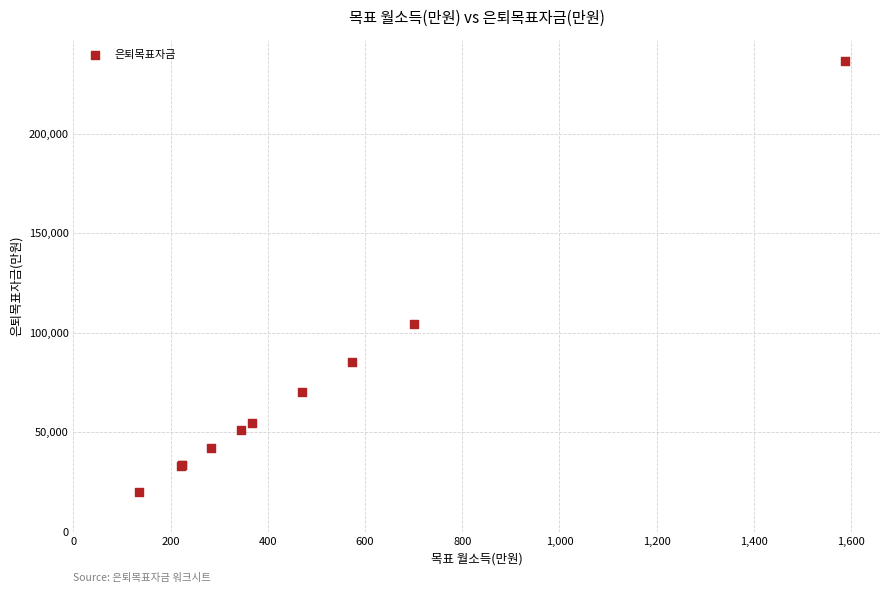

What Y value in the scatter plot is closest to 128281?

104354.3